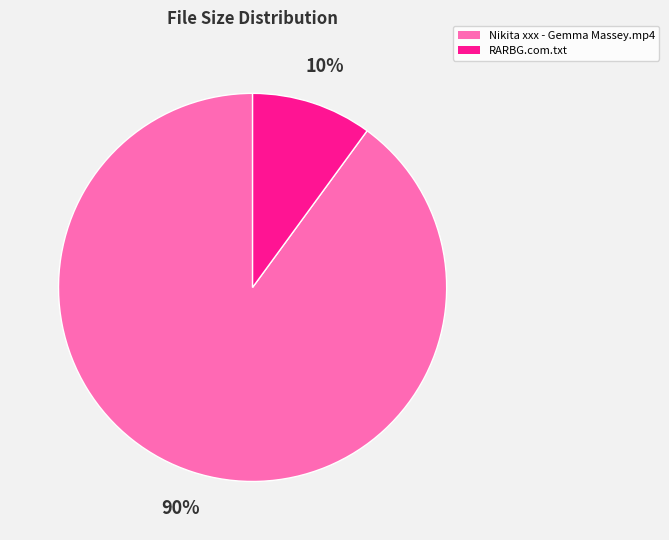

How many segments does this pie chart have?

2